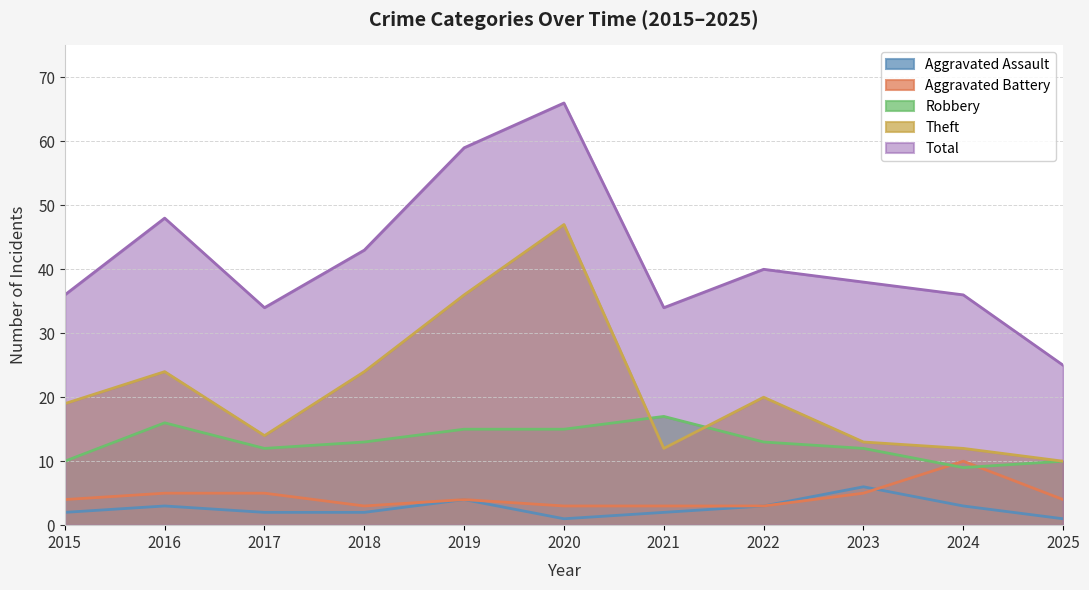

What is the difference between the maximum and minimum values in the Theft series?

37